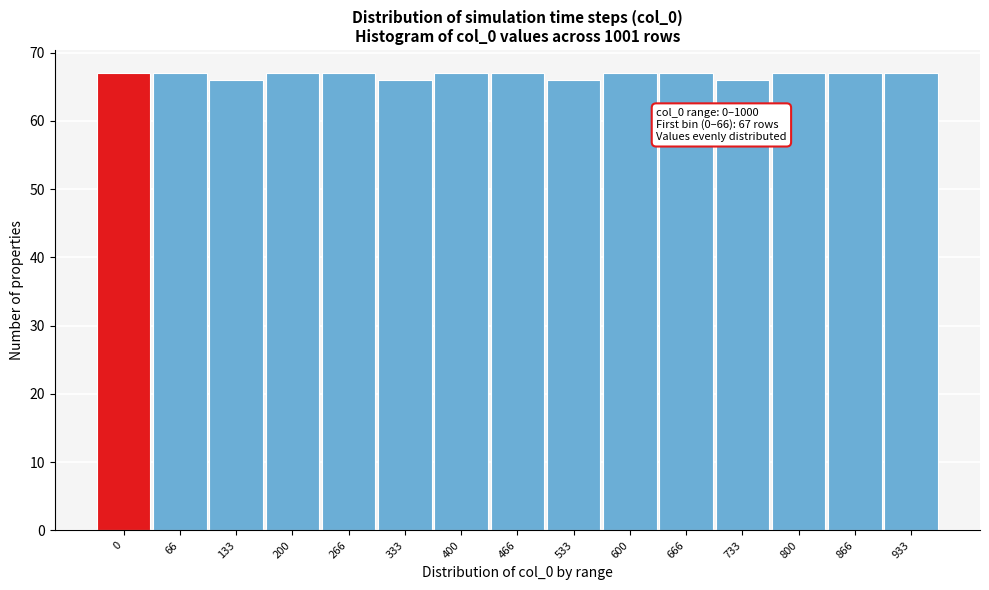

Reading right to left, list all the values displayed in this chart.

933=67	866=67	800=67	733=66	666=67	600=67	533=66	466=67	400=67	333=66	266=67	200=67	133=66	66=67	0=67